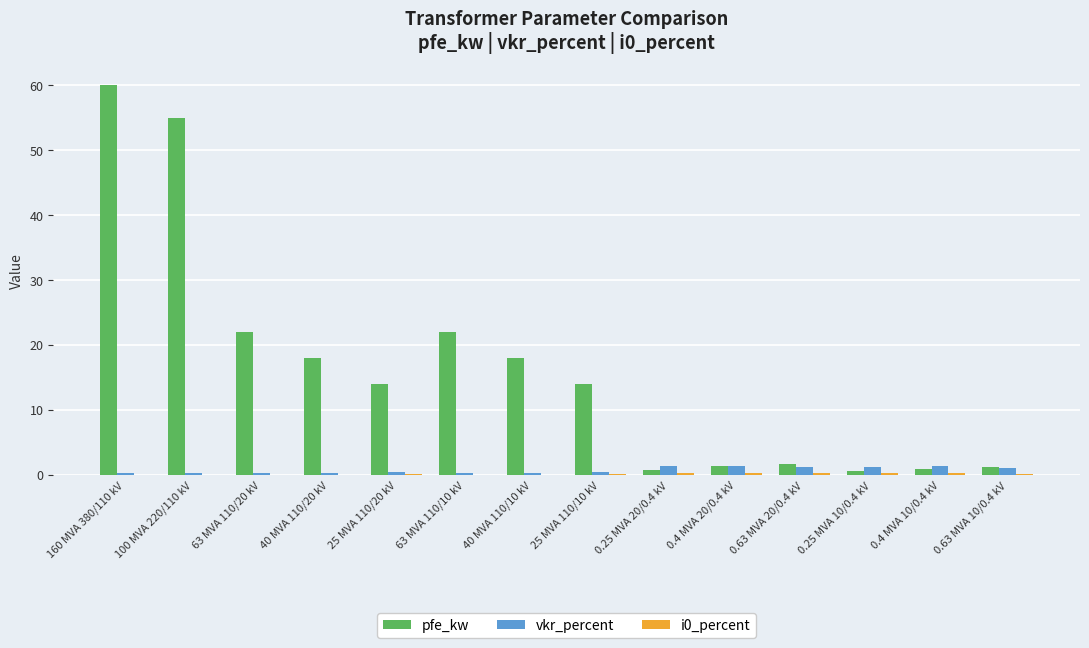

Between 40 MVA 110/20 kV and 0.25 MVA 20/0.4 kV, which series saw the biggest shift?

pfe_kw